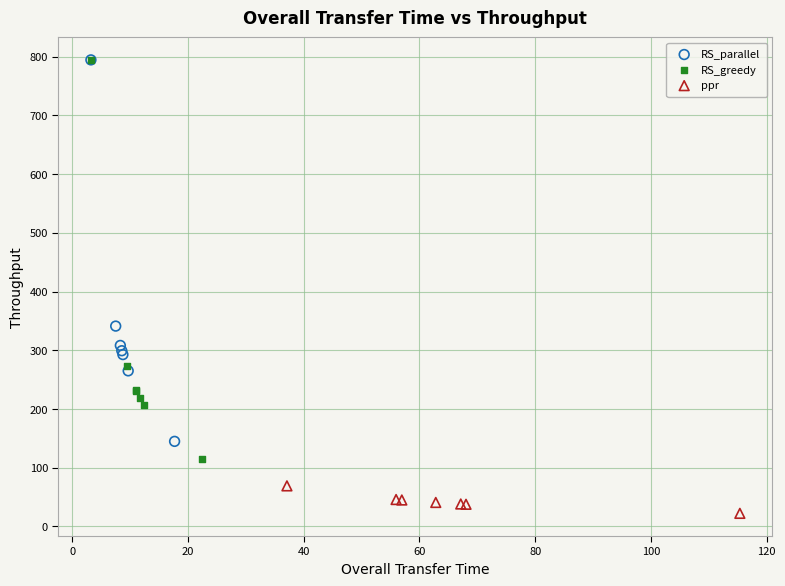

Which series reaches the minimum Y coordinate?

ppr